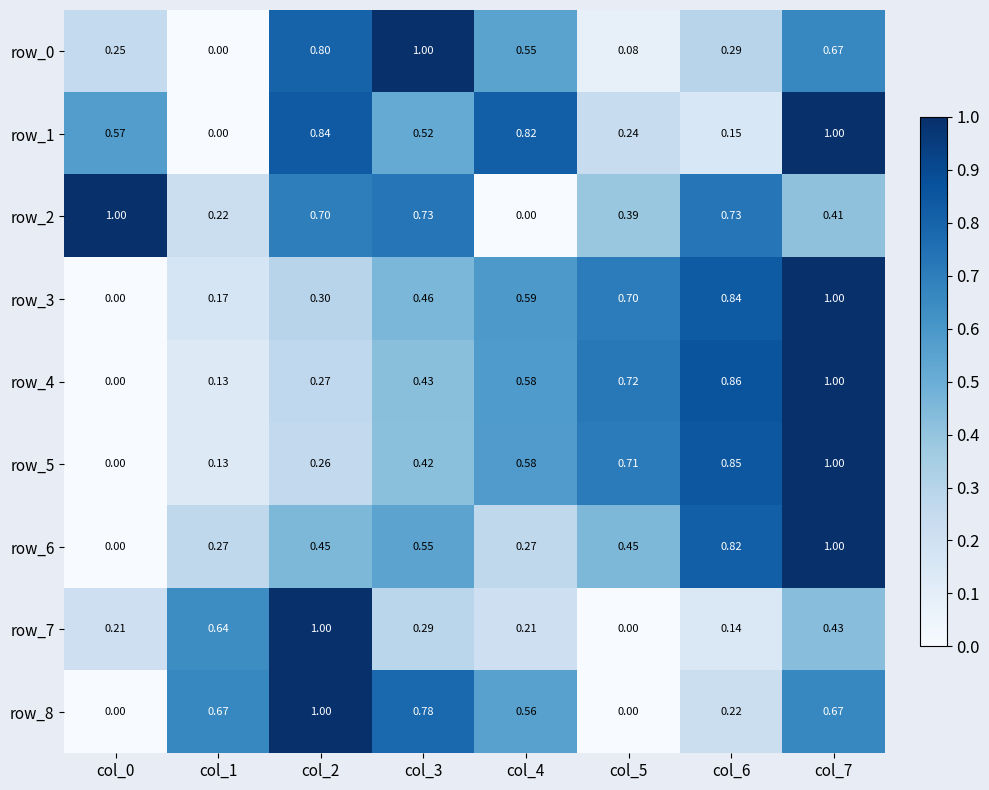

Is the value of row_0 at col_7 greater than the value of row_6 at col_6?

No